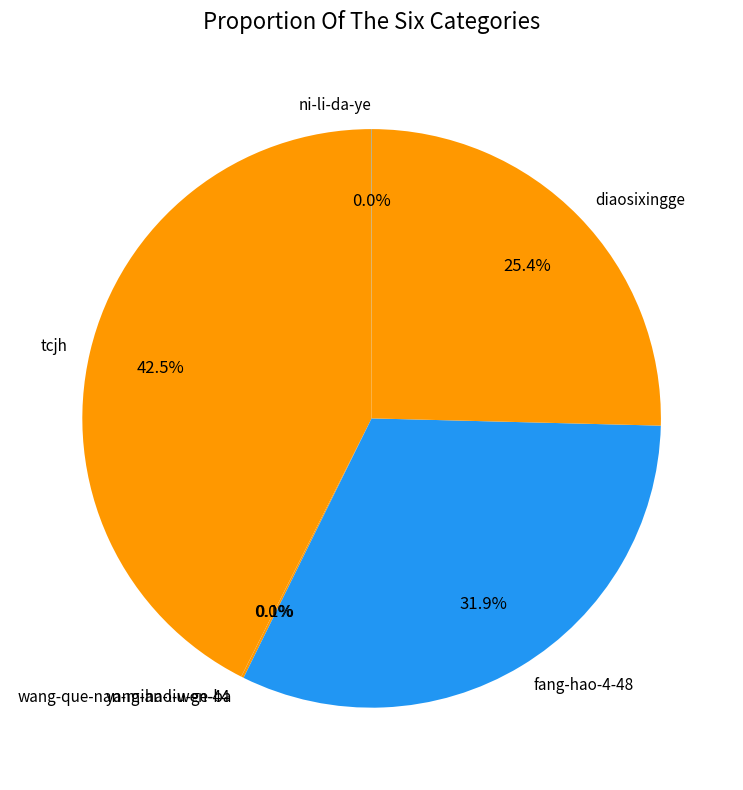

What is the largest slice in the pie chart?

tcjh